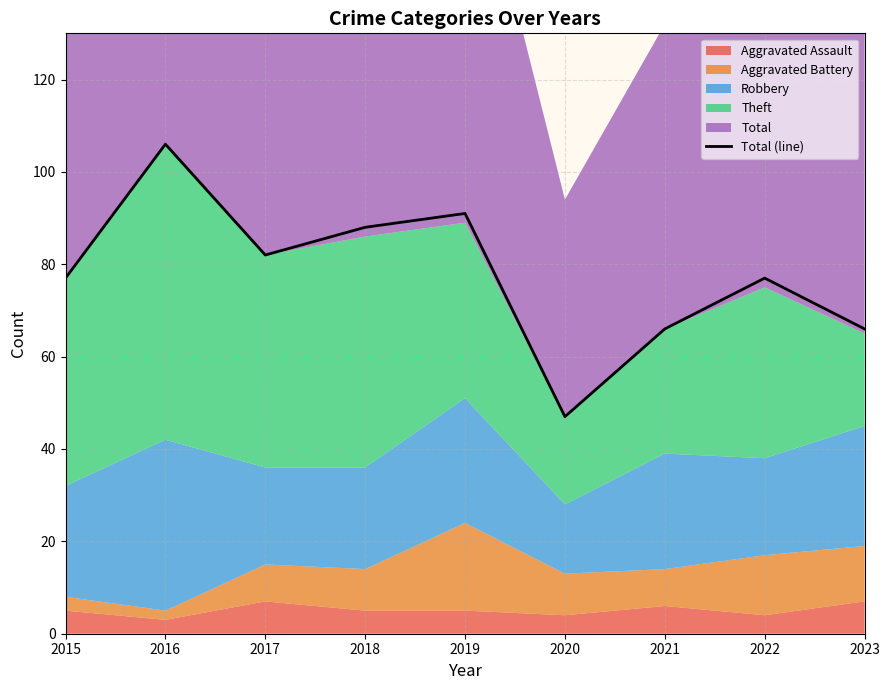

List the labels in order of value, largest first.

2016, 2019, 2018, 2017, 2015, 2022, 2021, 2023, 2020